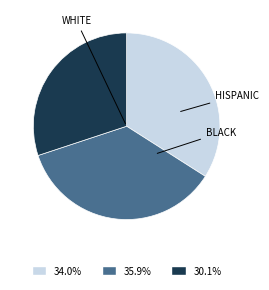

Is there a majority slice in this chart?

No